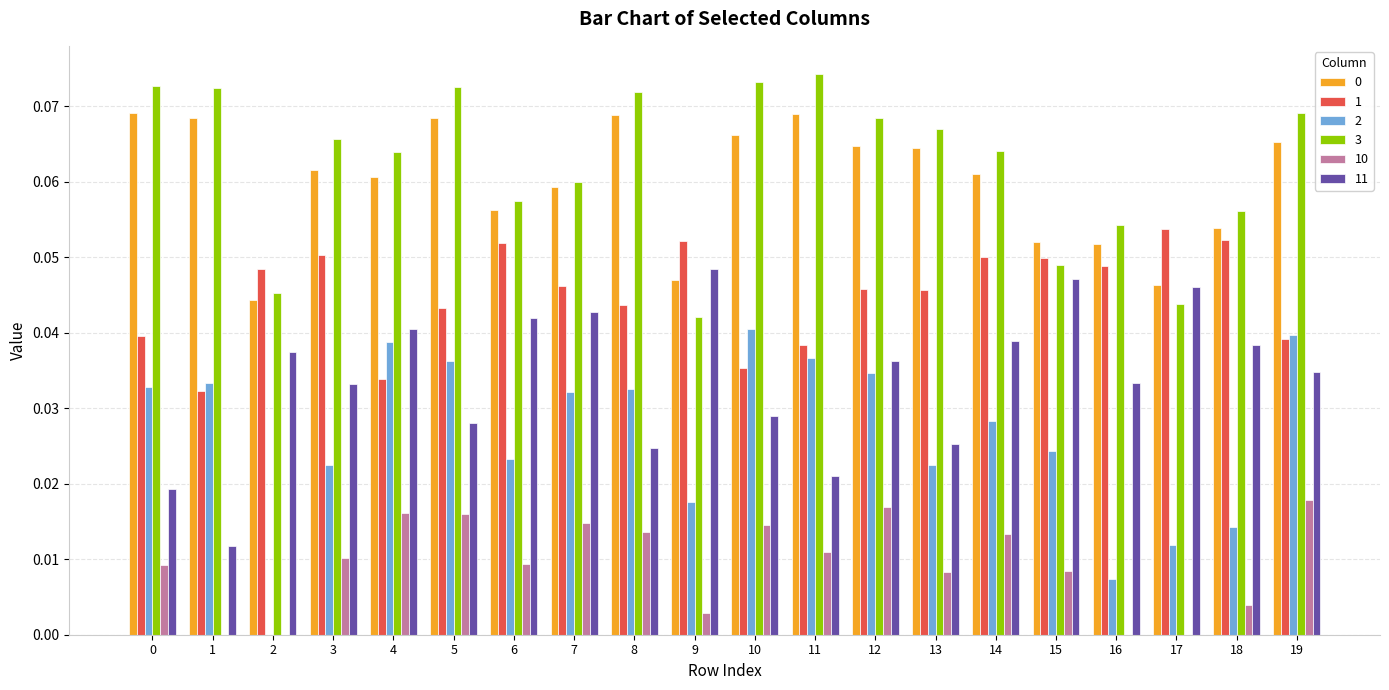

Count the 1 values in the range 0 to 1.

20